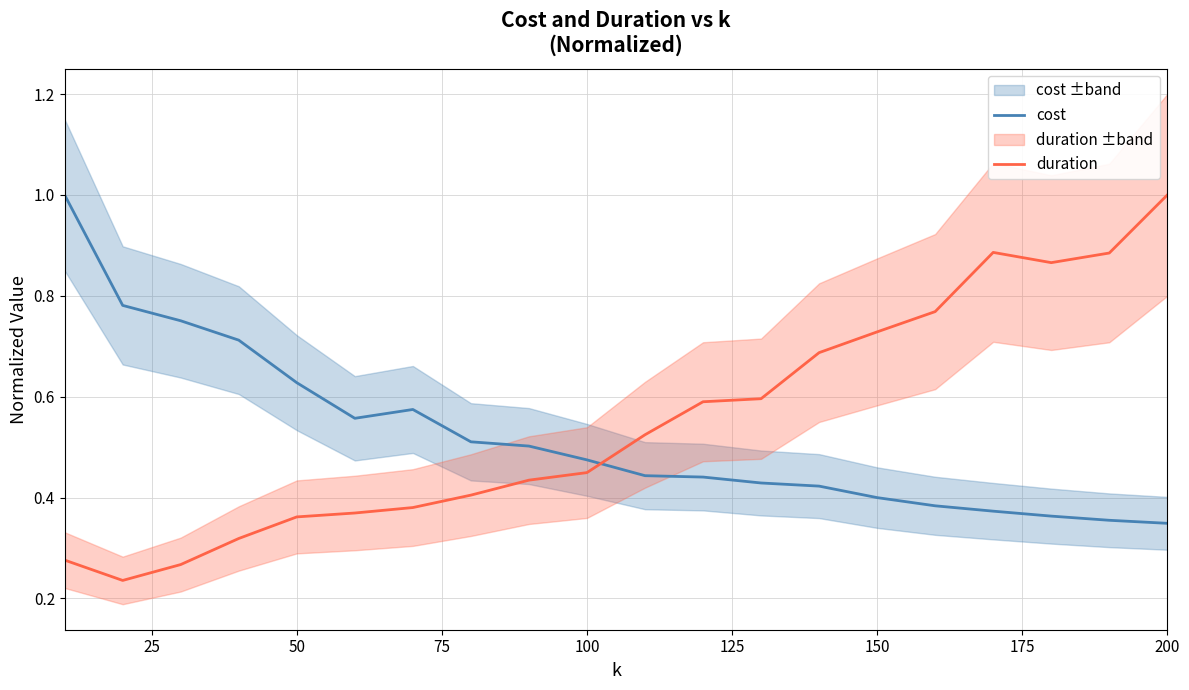

Which series ends up on top after the final intersection of duration and cost?

duration